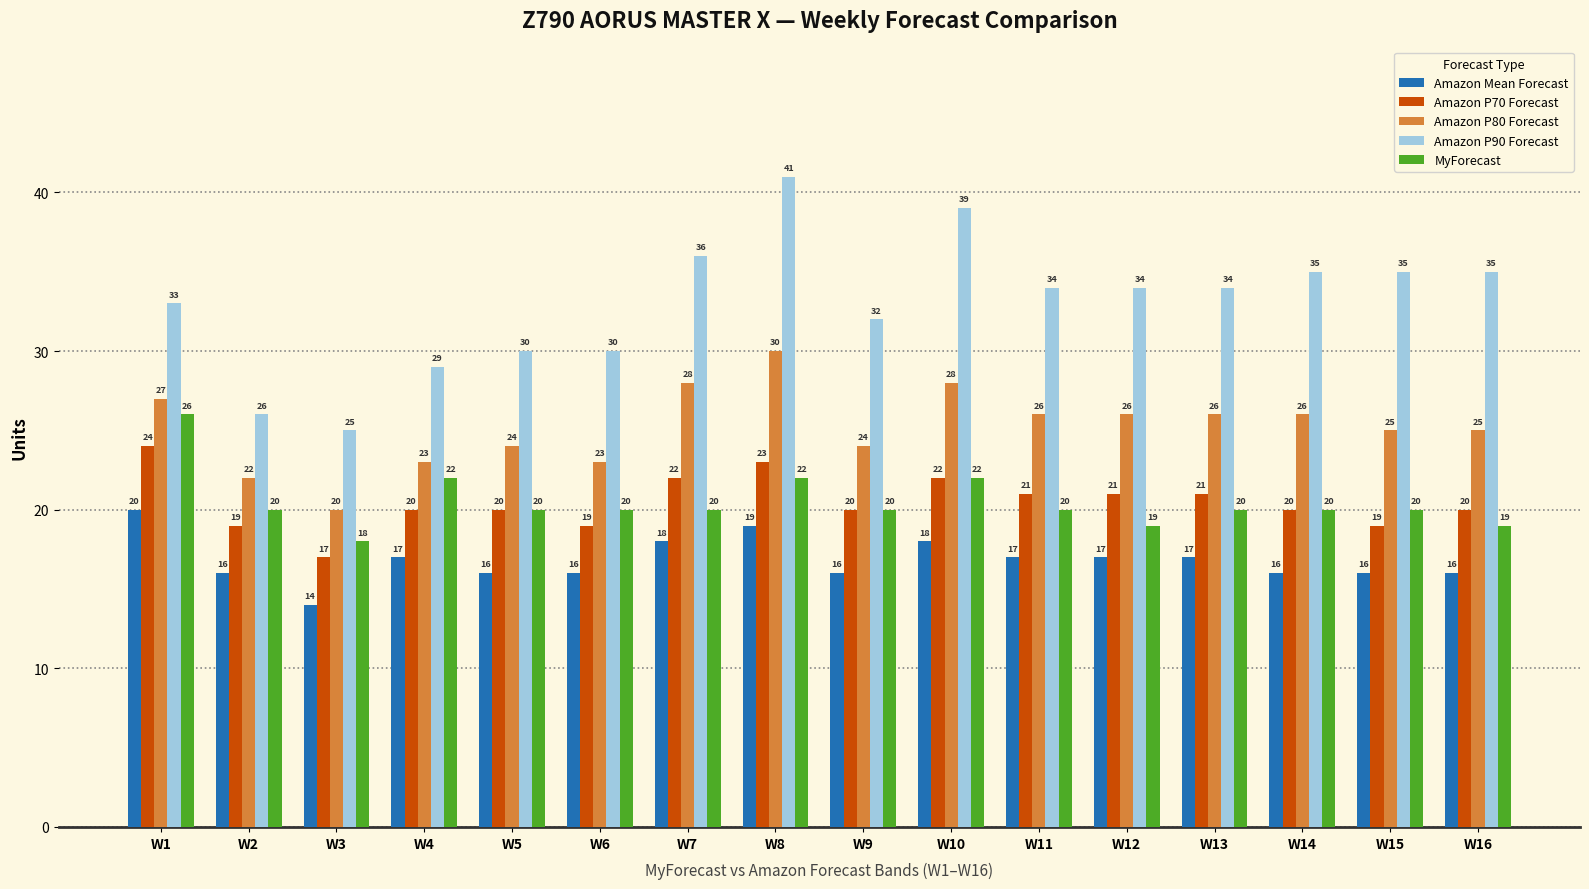

What is the difference between the highest and lowest values at W11?

17